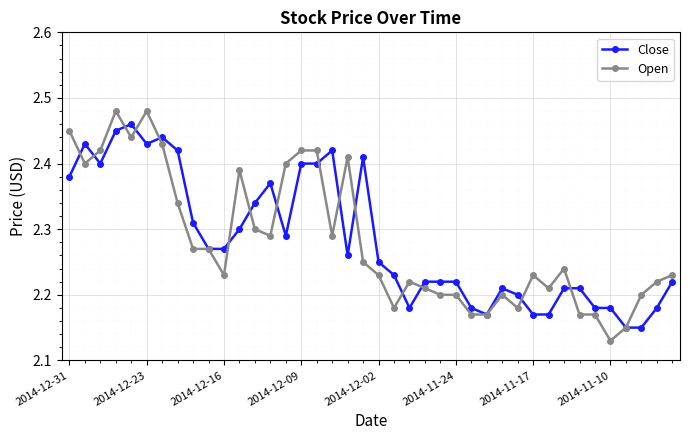

List the series in order of their peak value, lowest first.

Close, Open